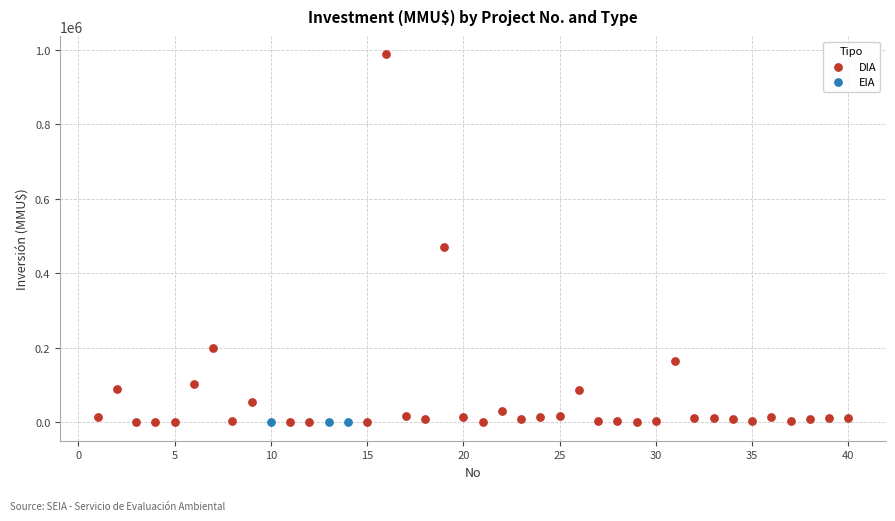

Which series reaches the maximum Y coordinate?

DIA